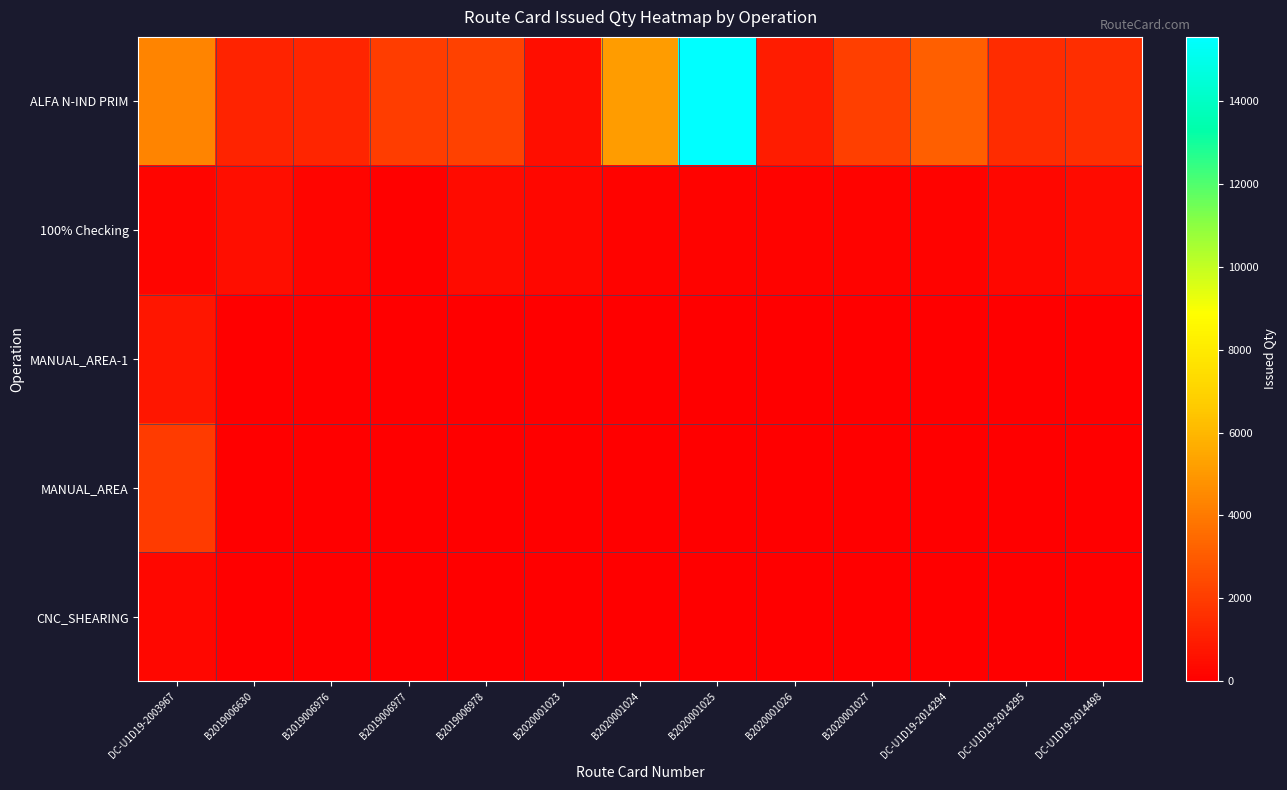

At B2020001023, list the series in order from smallest to largest.

MANUAL_AREA-1, MANUAL_AREA, CNC_SHEARING, 100% Checking, ALFA N-IND PRIM